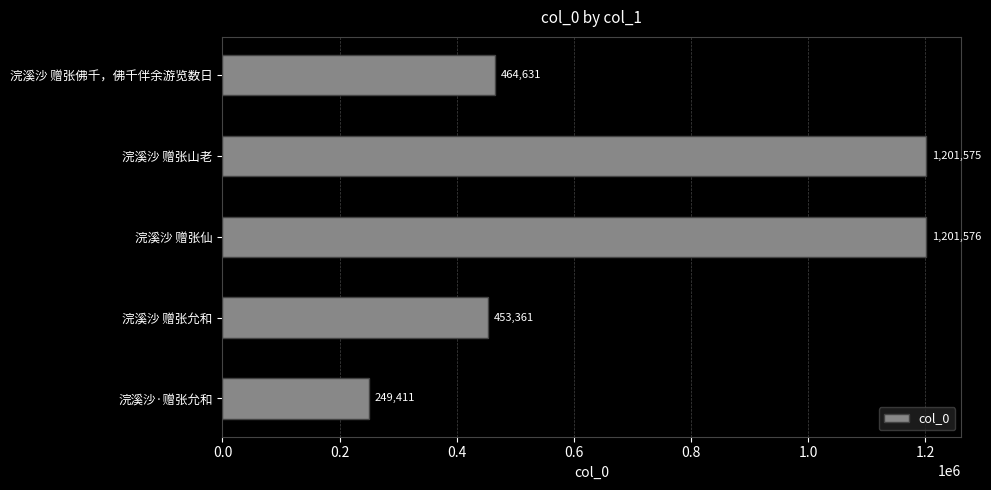

At which label is the value closest to 725493?

浣溪沙 赠张佛千，佛千伴余游览数日